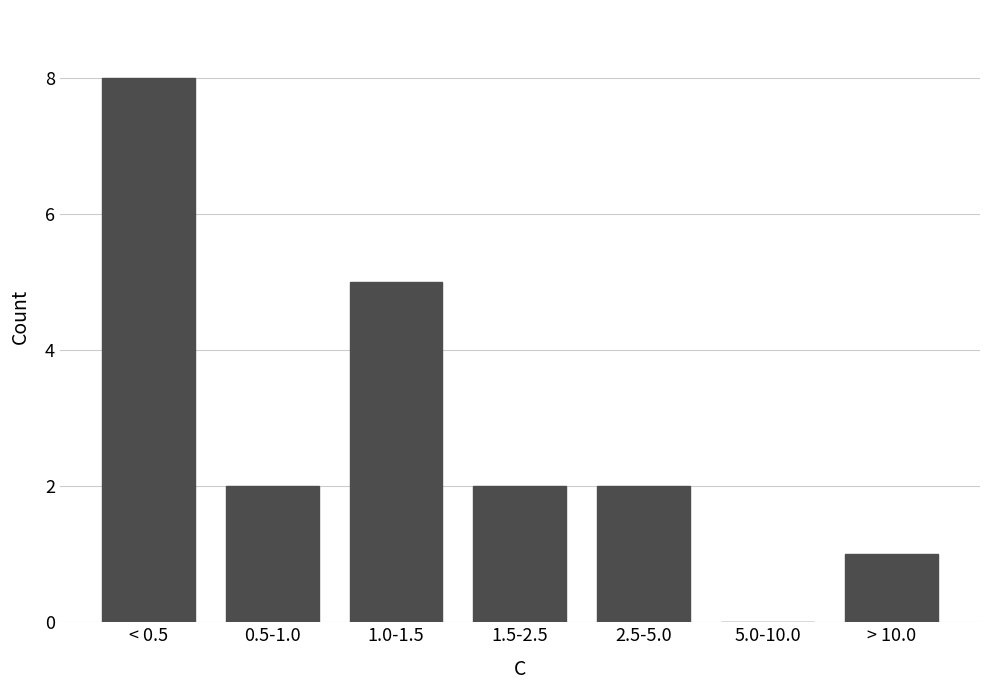

Reading right to left, list all the values displayed in this chart.

> 10.0=1	5.0-10.0=0	2.5-5.0=2	1.5-2.5=2	1.0-1.5=5	0.5-1.0=2	< 0.5=8